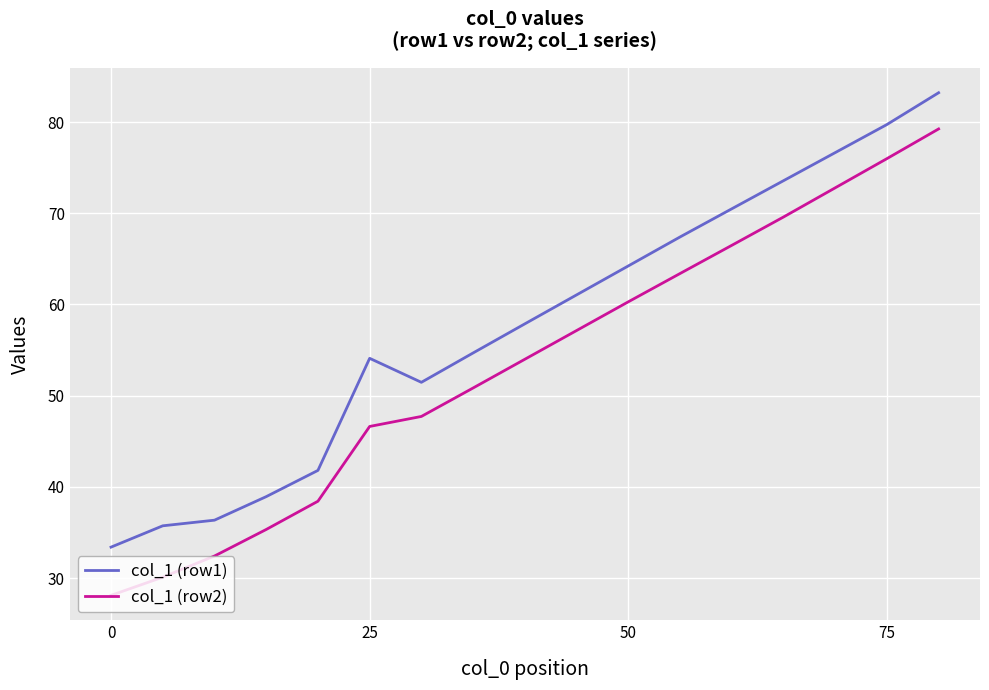

What is the minimum value for col_1 (row1)?

33.4